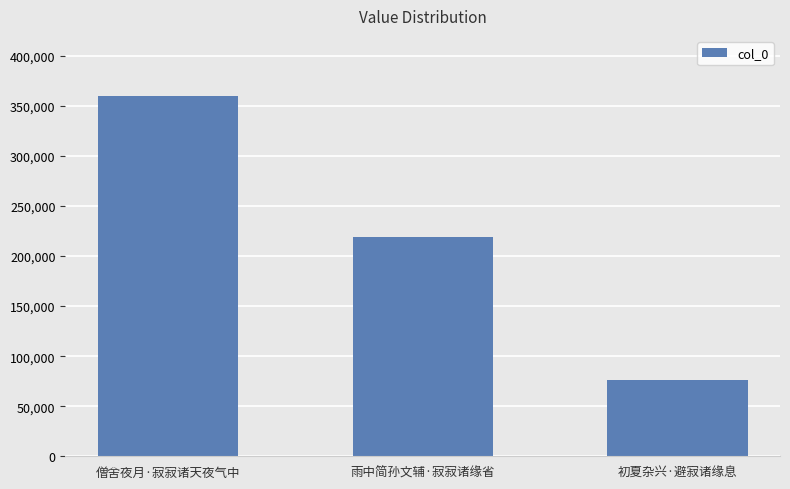

What is the label of the 3rd bar from the right?

僧舍夜月·寂寂诸天夜气中